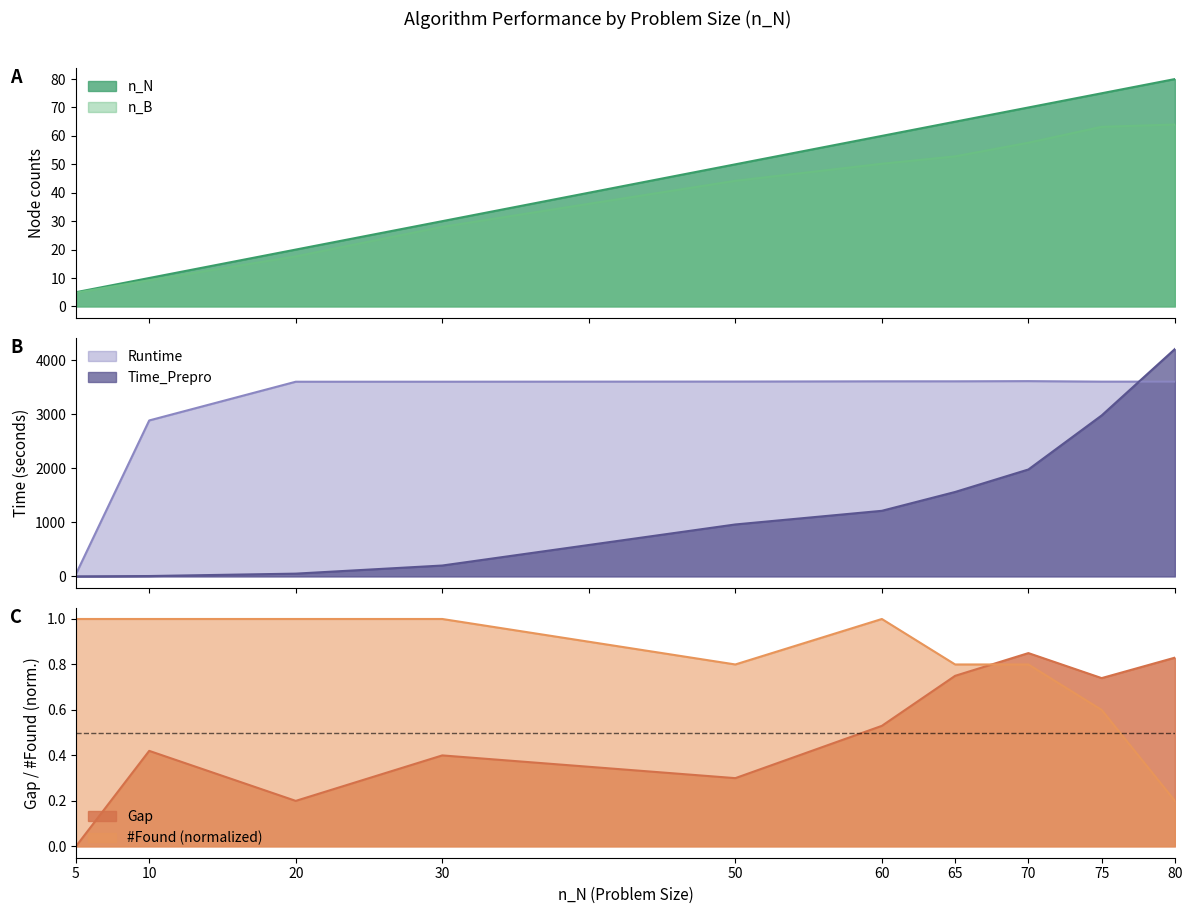

What is the sum of all n_B values?

391.6